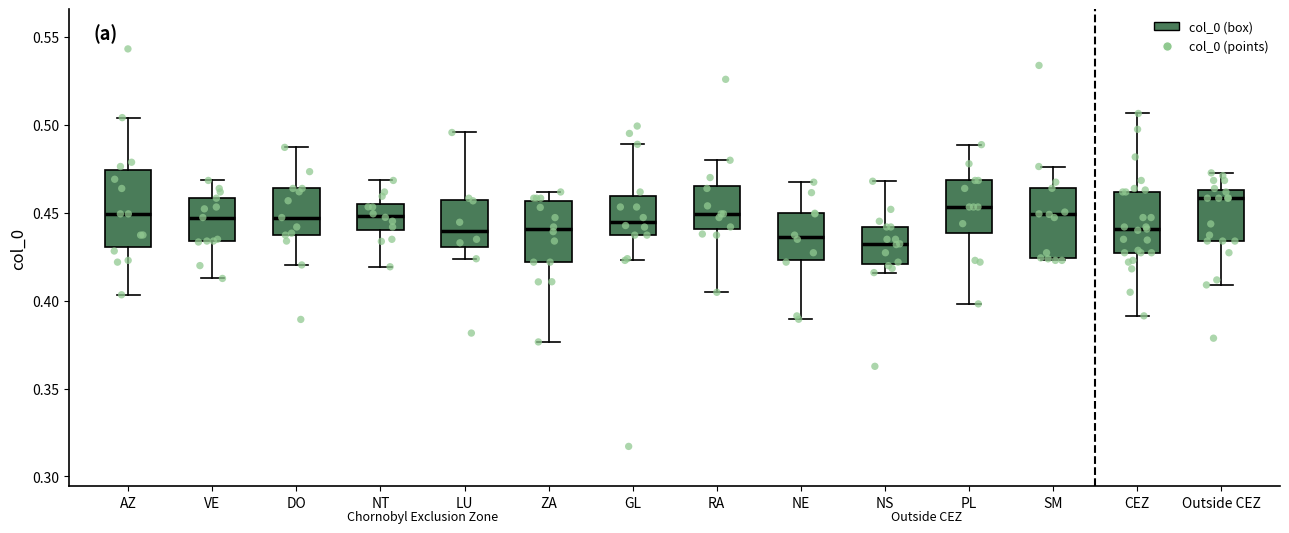

Reading left to right, transcribe this box plot: for each box, give where its median line is, the range the box spans, and where its two whiskers end, as read against the y-axis. The values are not printed on the chart, so give them approximately, as read against the axis.

AZ: median 0.450, box 0.430 to 0.475, whiskers 0.405 to 0.505
VE: median 0.445, box 0.435 to 0.460, whiskers 0.415 to 0.470
DO: median 0.445, box 0.435 to 0.465, whiskers 0.420 to 0.485
NT: median 0.450, box 0.440 to 0.455, whiskers 0.420 to 0.470
LU: median 0.440, box 0.430 to 0.455, whiskers 0.425 to 0.495
ZA: median 0.440, box 0.420 to 0.455, whiskers 0.375 to 0.460
GL: median 0.445, box 0.435 to 0.460, whiskers 0.425 to 0.490
RA: median 0.450, box 0.440 to 0.465, whiskers 0.405 to 0.480
NE: median 0.435, box 0.425 to 0.450, whiskers 0.390 to 0.465
NS: median 0.430, box 0.420 to 0.440, whiskers 0.415 to 0.470
PL: median 0.455, box 0.440 to 0.470, whiskers 0.400 to 0.490
SM: median 0.450, box 0.425 to 0.465, whiskers 0.425 to 0.475
CEZ: median 0.440, box 0.425 to 0.460, whiskers 0.390 to 0.505
Outside CEZ: median 0.460, box 0.435 to 0.465, whiskers 0.410 to 0.475